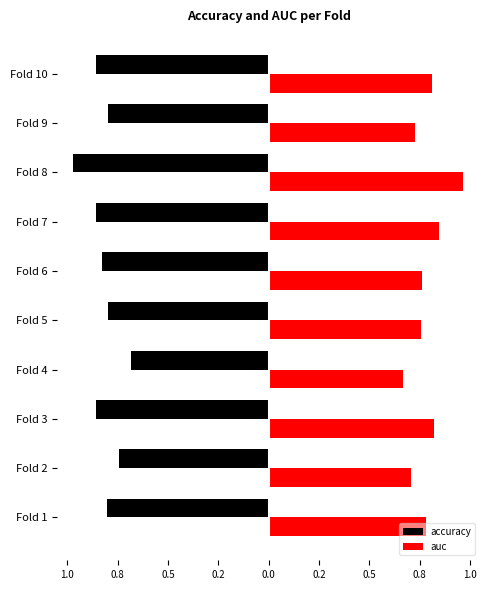

At how many categories does at least one series exceed 0?

10